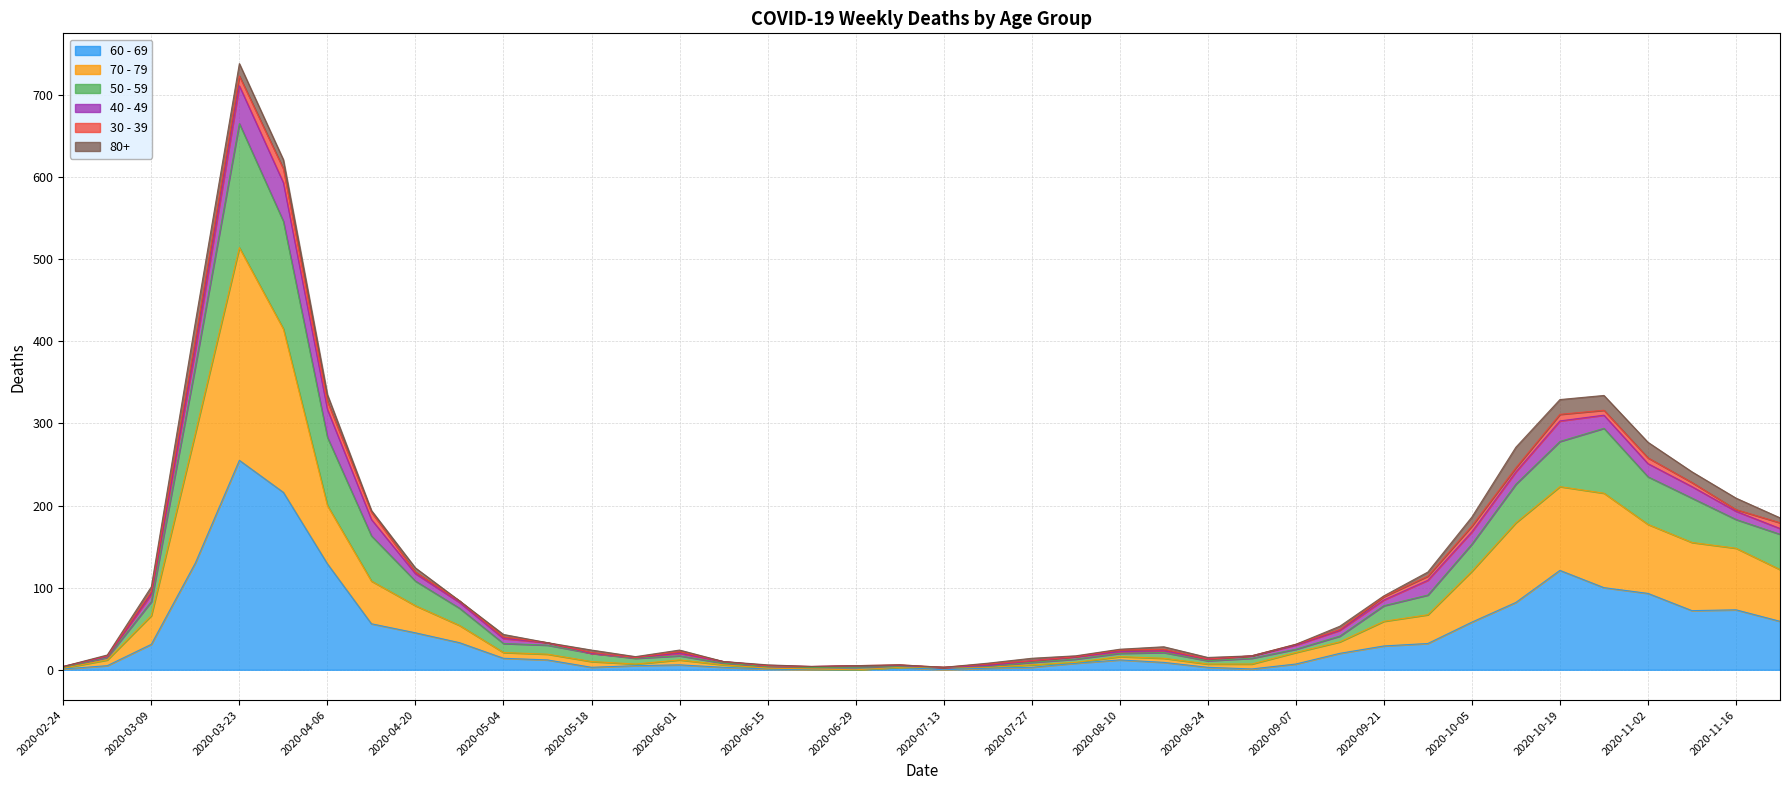

Between 2020-05-11 and 2020-04-13, which is larger?

2020-04-13